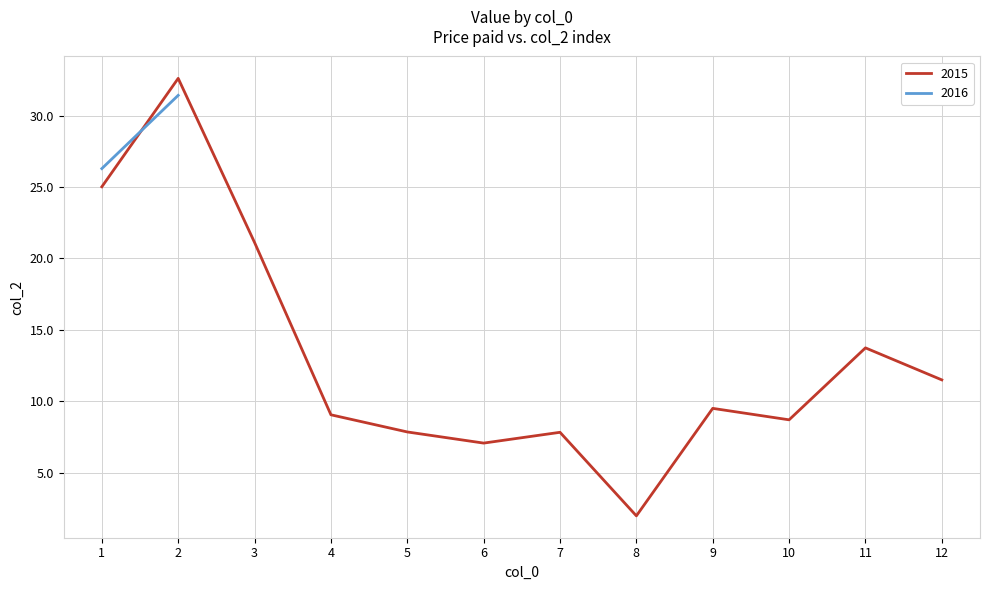

What is the value of the 9th point from the left?

9.5